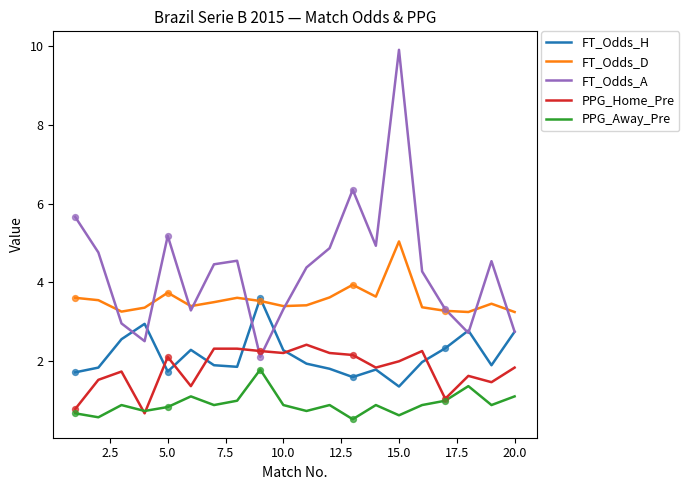

What are all the series names shown in the legend?

FT_Odds_H, FT_Odds_D, FT_Odds_A, PPG_Home_Pre, PPG_Away_Pre